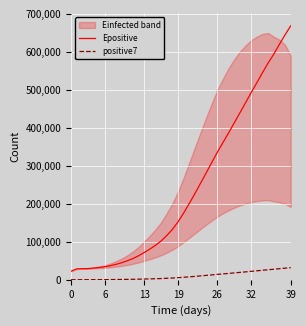

Which series has the largest total across all categories?

Epositive